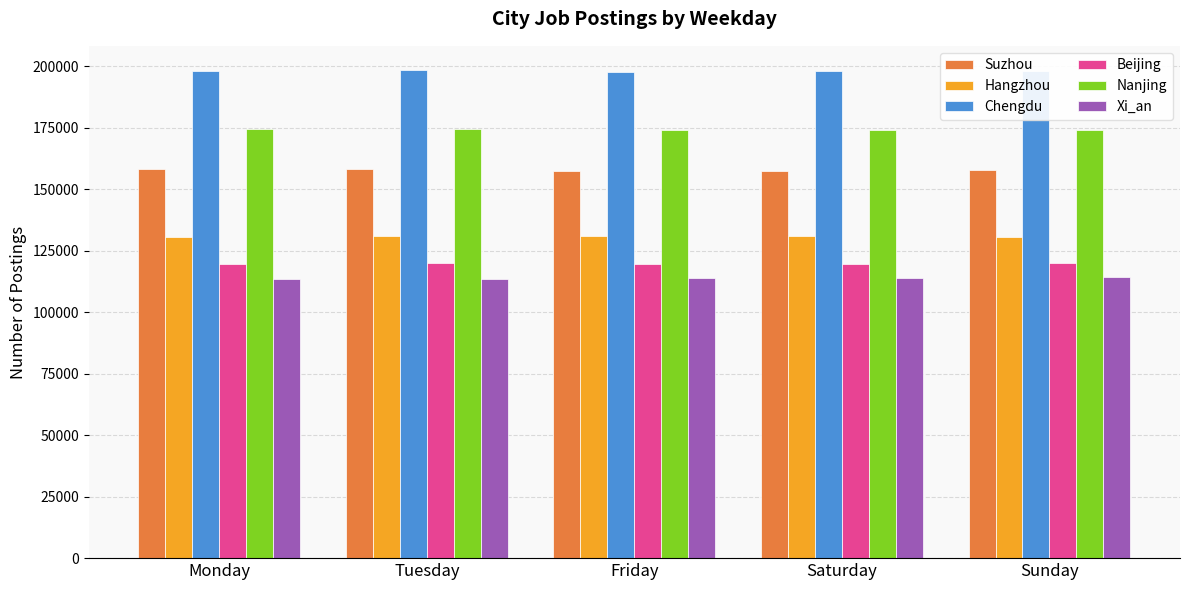

What position from the right is Saturday?

2